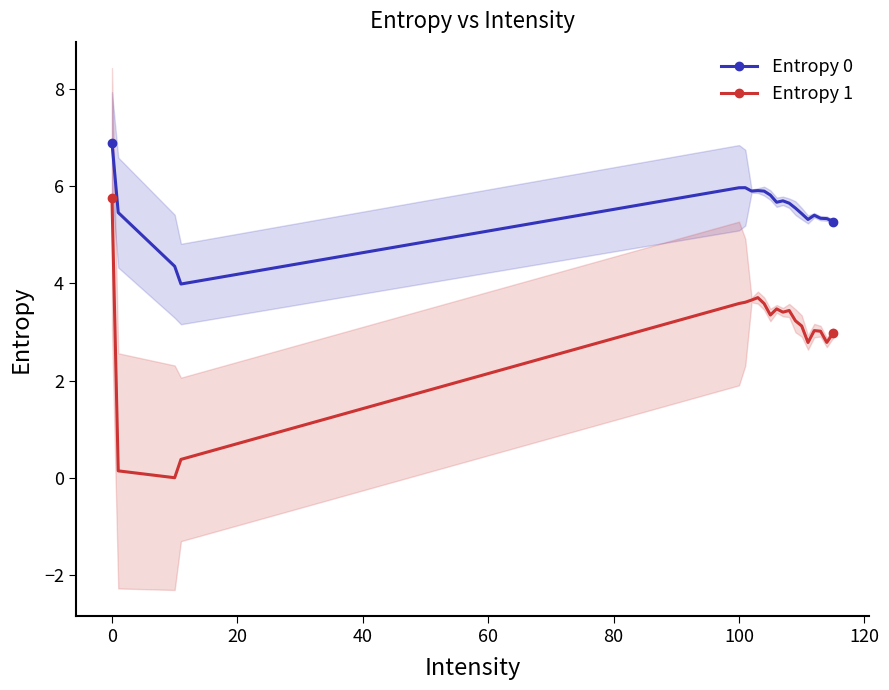

True or false: Entropy 1 has a value of 5.8 at 0.

True